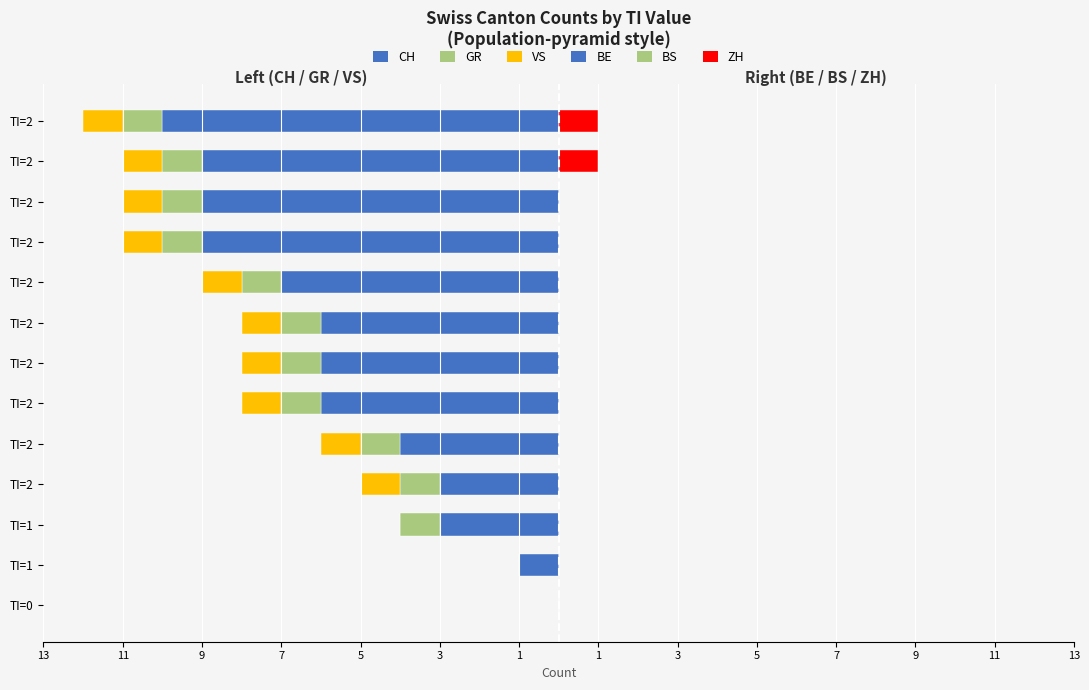

What is the spread (max minus min) of values at 1?

6.5